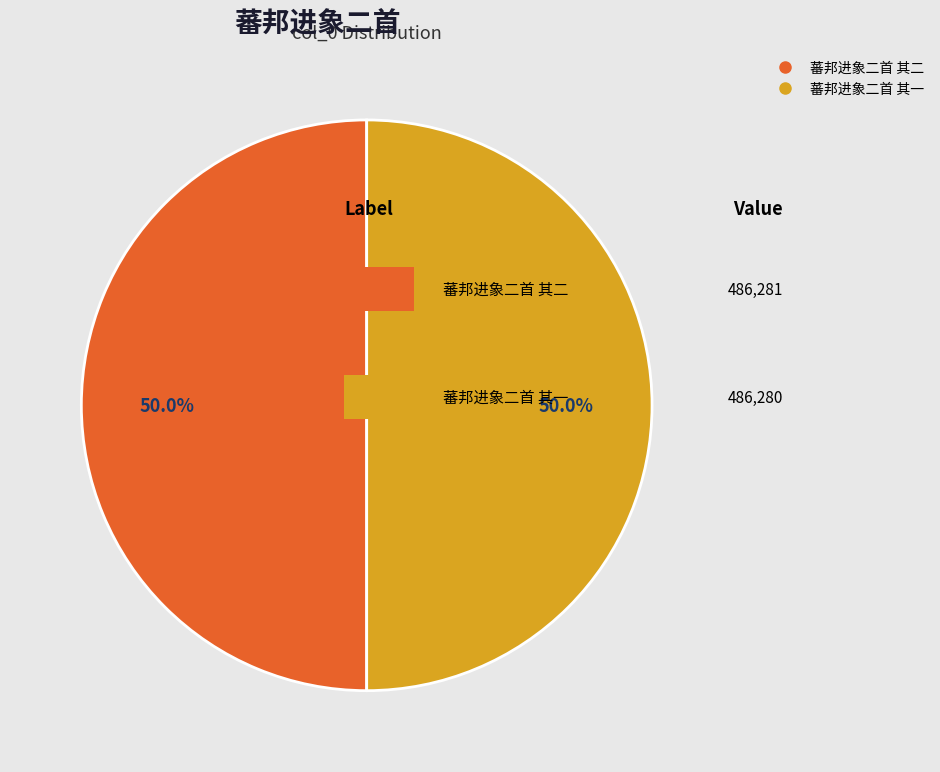

What is the ratio of the value at 蕃邦进象二首 其二 to the value at 蕃邦进象二首 其一?

1.0